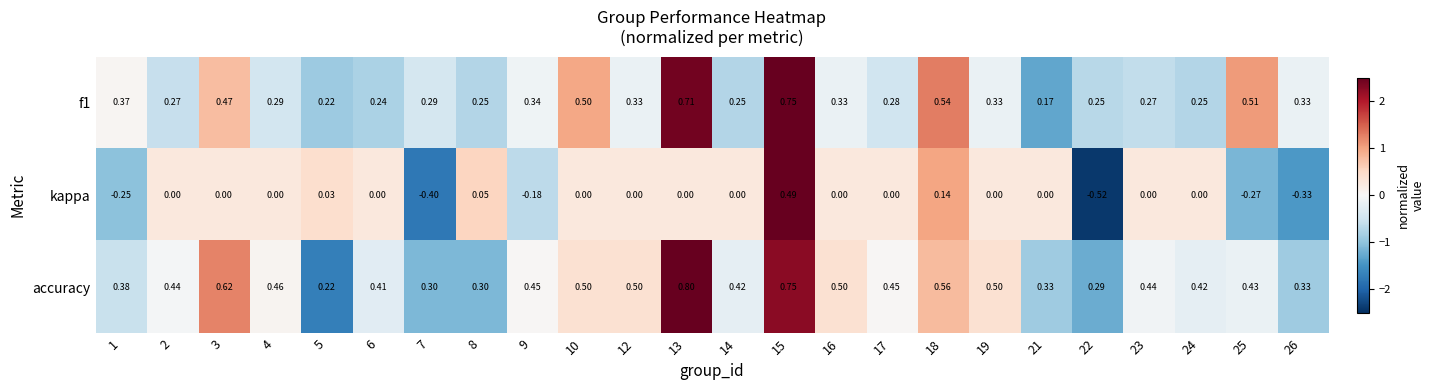

Between 7 and 25, which series saw the biggest shift?

f1